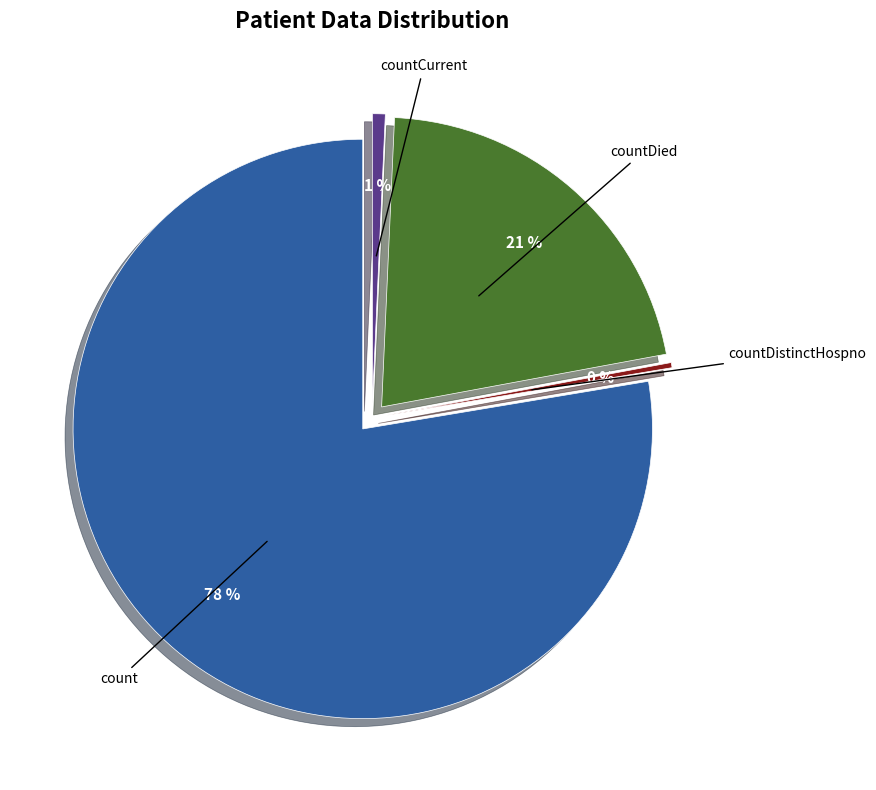

Is there a majority slice in this chart?

Yes